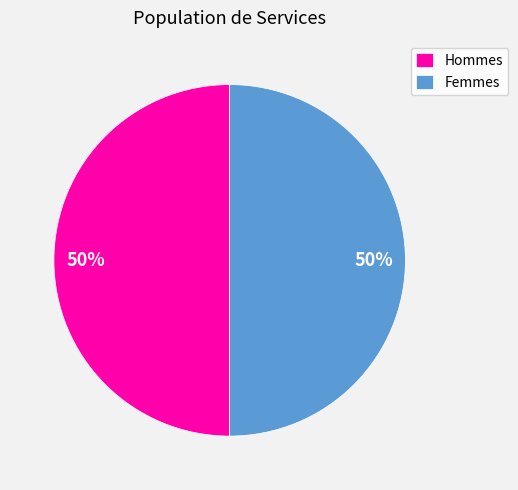

To the nearest percent, what is the difference between the largest and smallest slice percentages?

0%